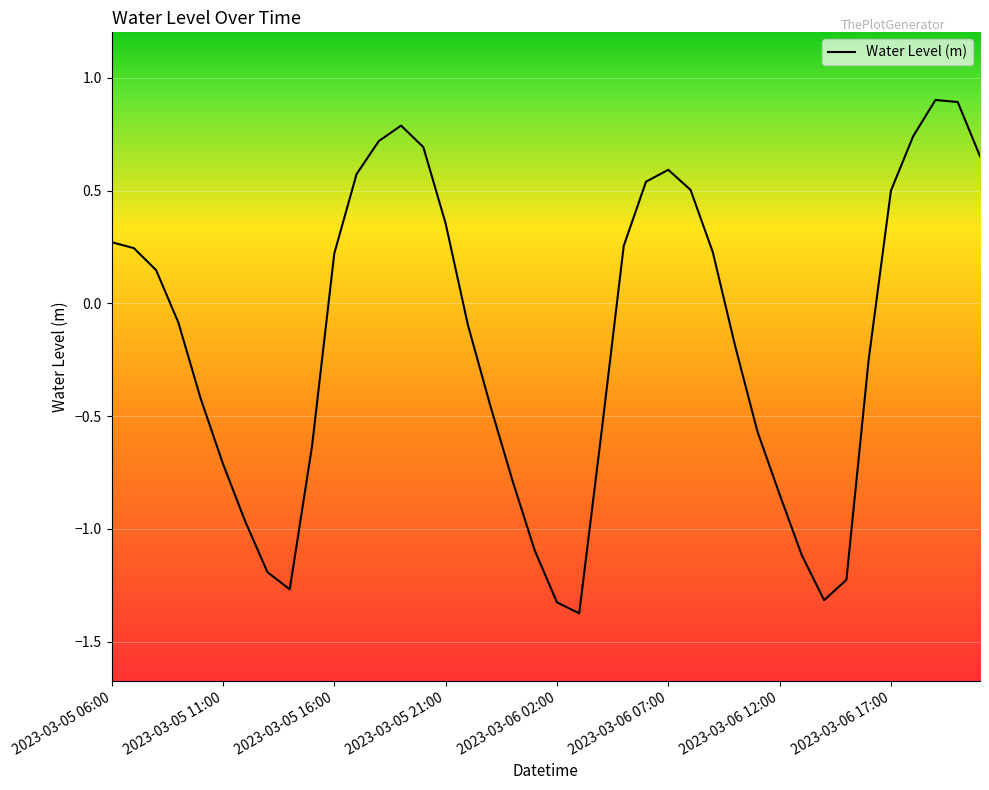

What is the difference between the maximum and minimum values?

2.3